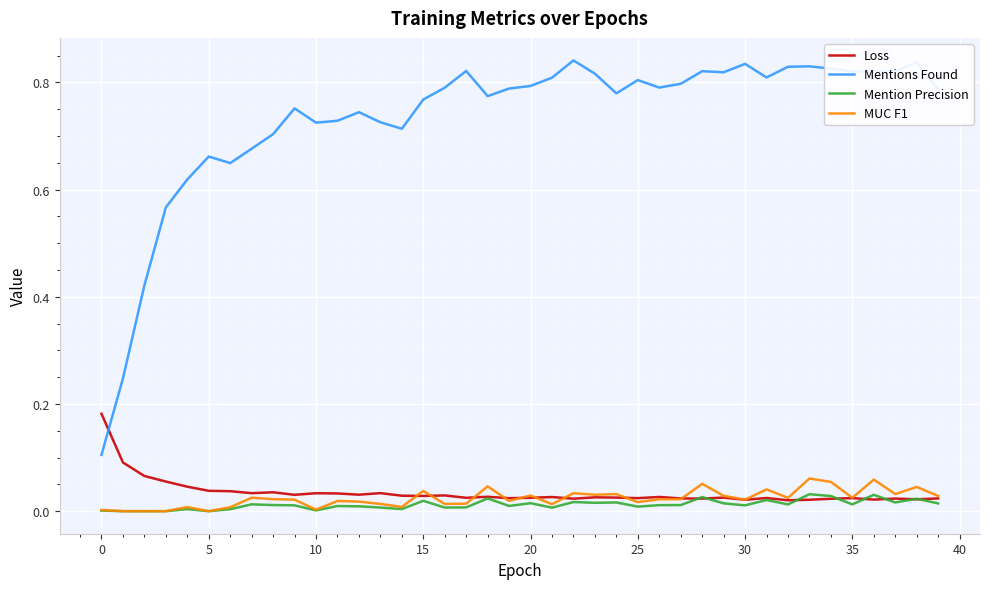

What are all the series names shown in the legend?

Loss, Mentions Found, Mention Precision, MUC F1